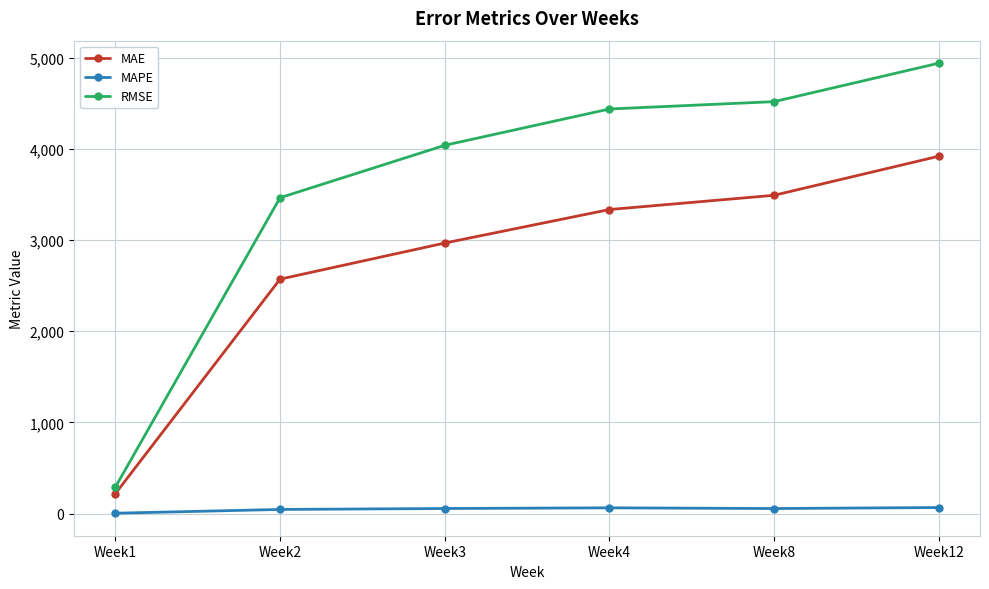

How many lines are shown in the chart?

3